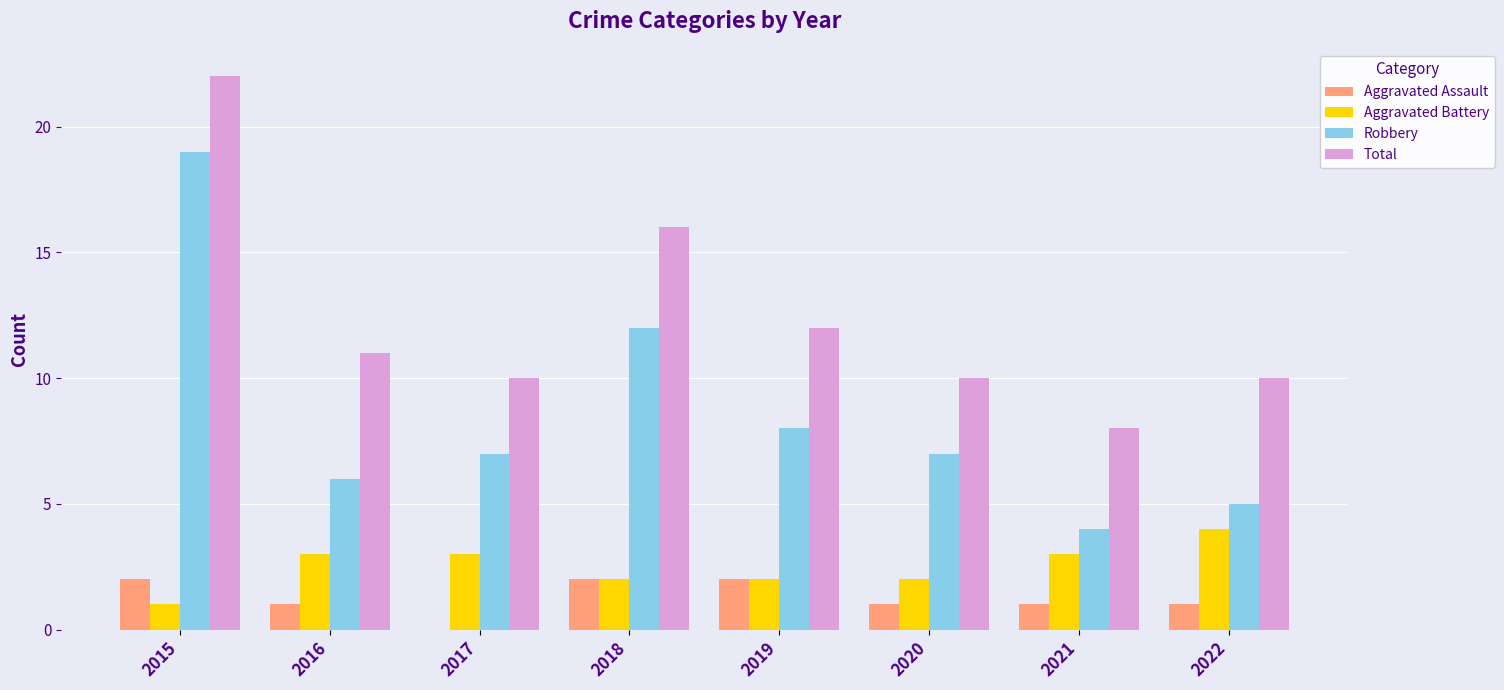

How many values in Aggravated Assault are above zero?

7